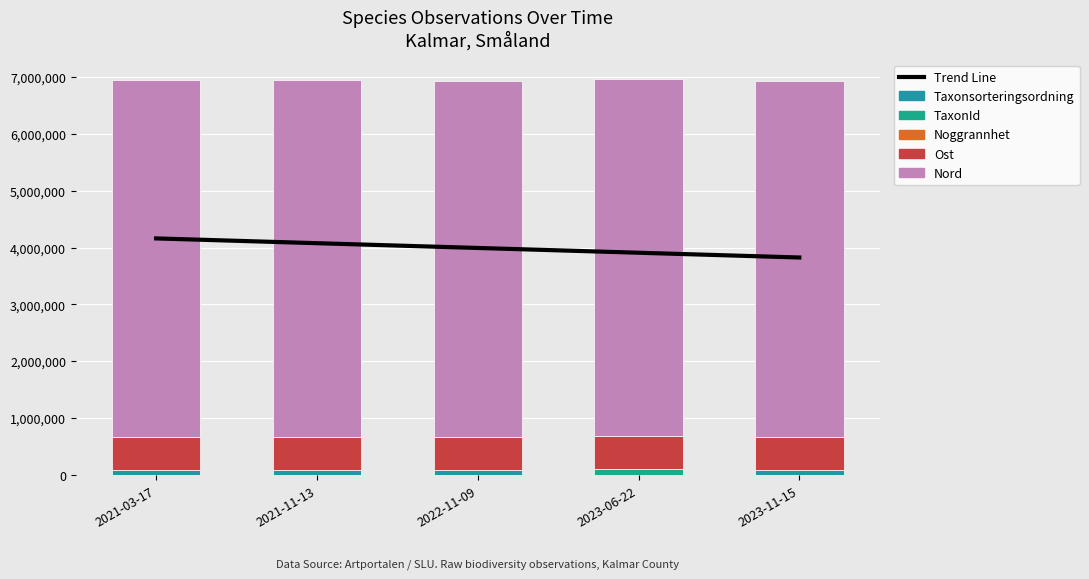

Is the value of Taxonsorteringsordning at 2022-11-09 greater than the value of Nord at 2021-03-17?

No